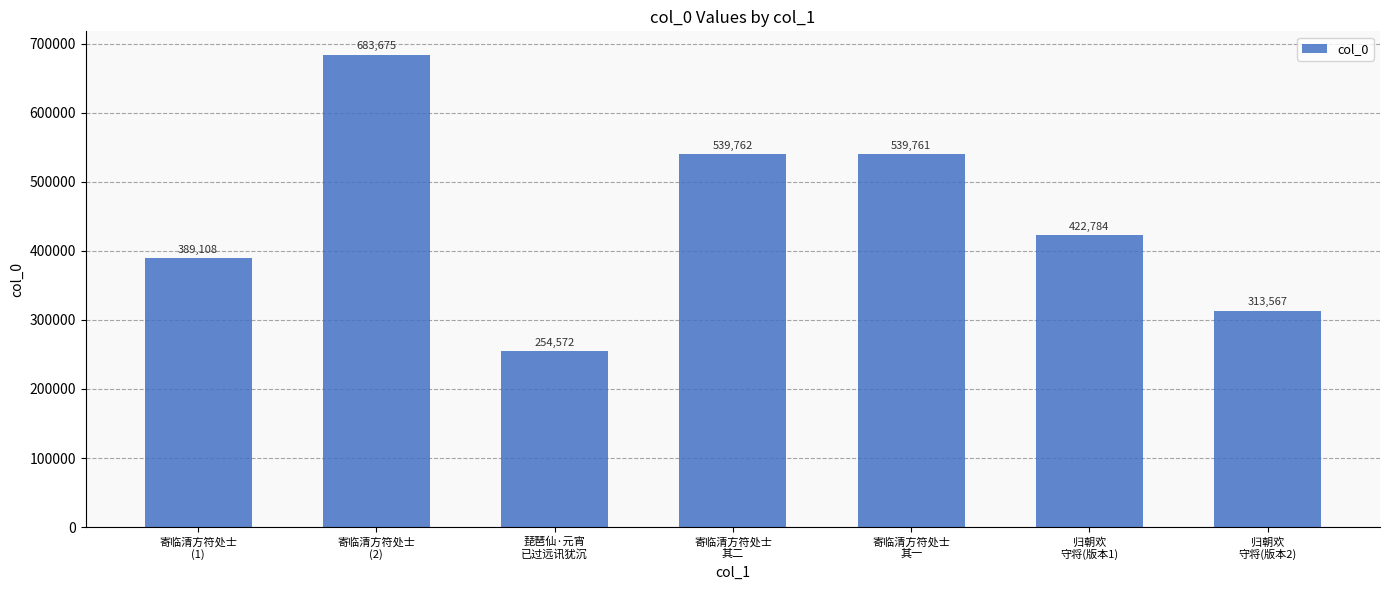

What is the minimum value shown in the chart?

254572